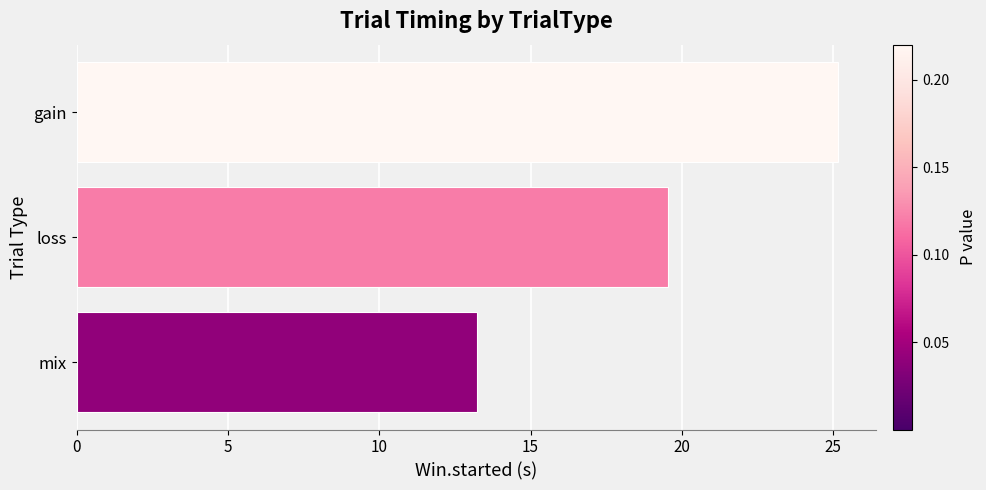

What is the difference between the second highest and minimum values?

6.3